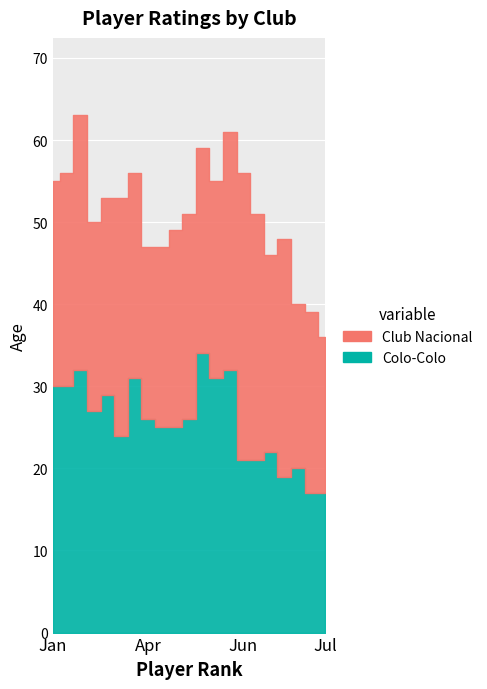

Rank the series by their average value, from highest to lowest.

Colo-Colo, Club Nacional